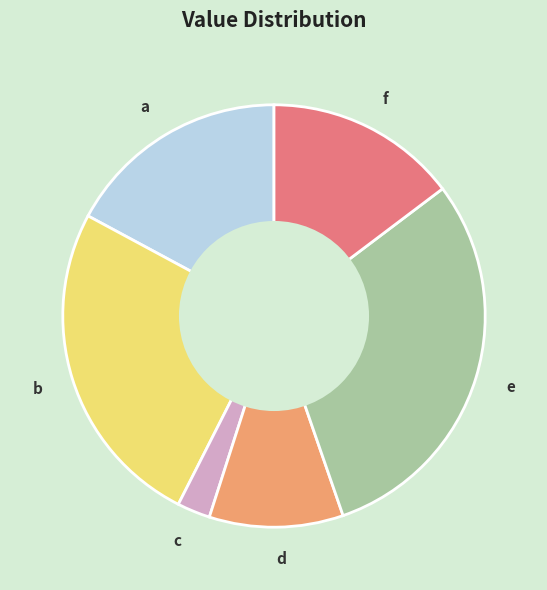

Combined, do d and a account for over 50%?

No